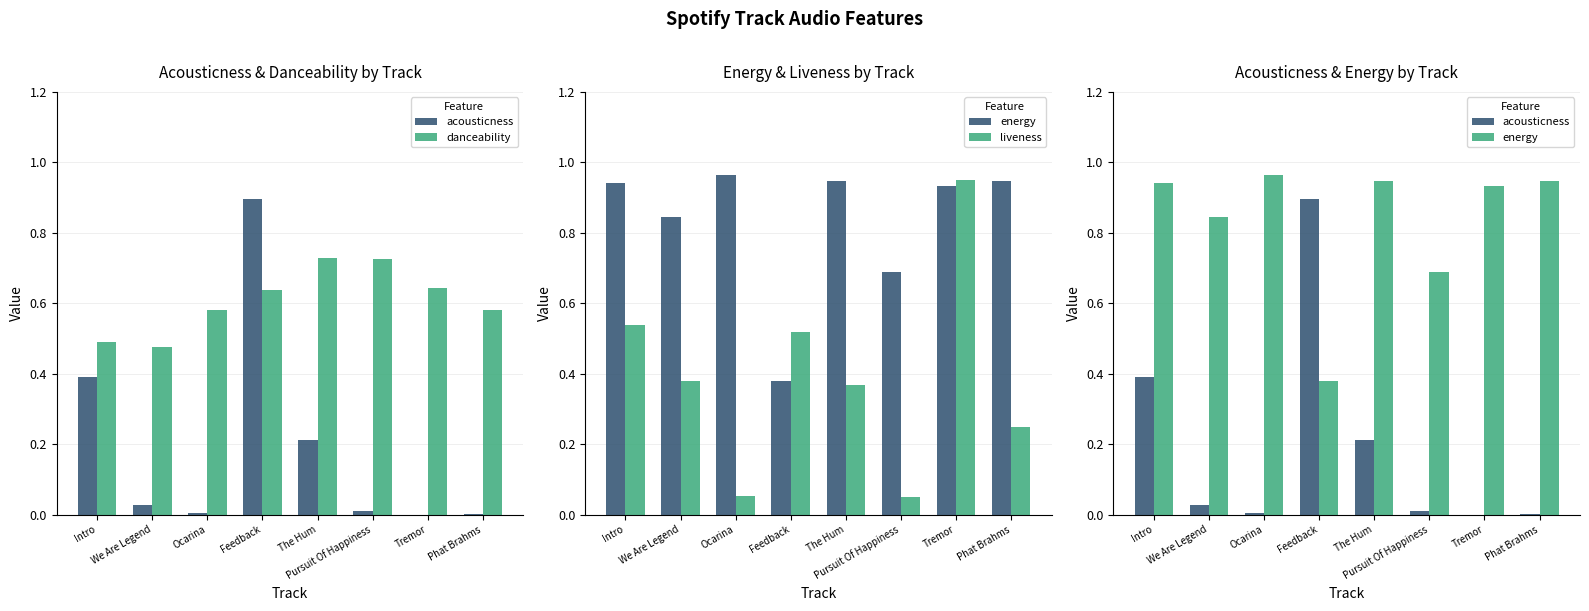

How many danceability values are between 0 and 1?

8